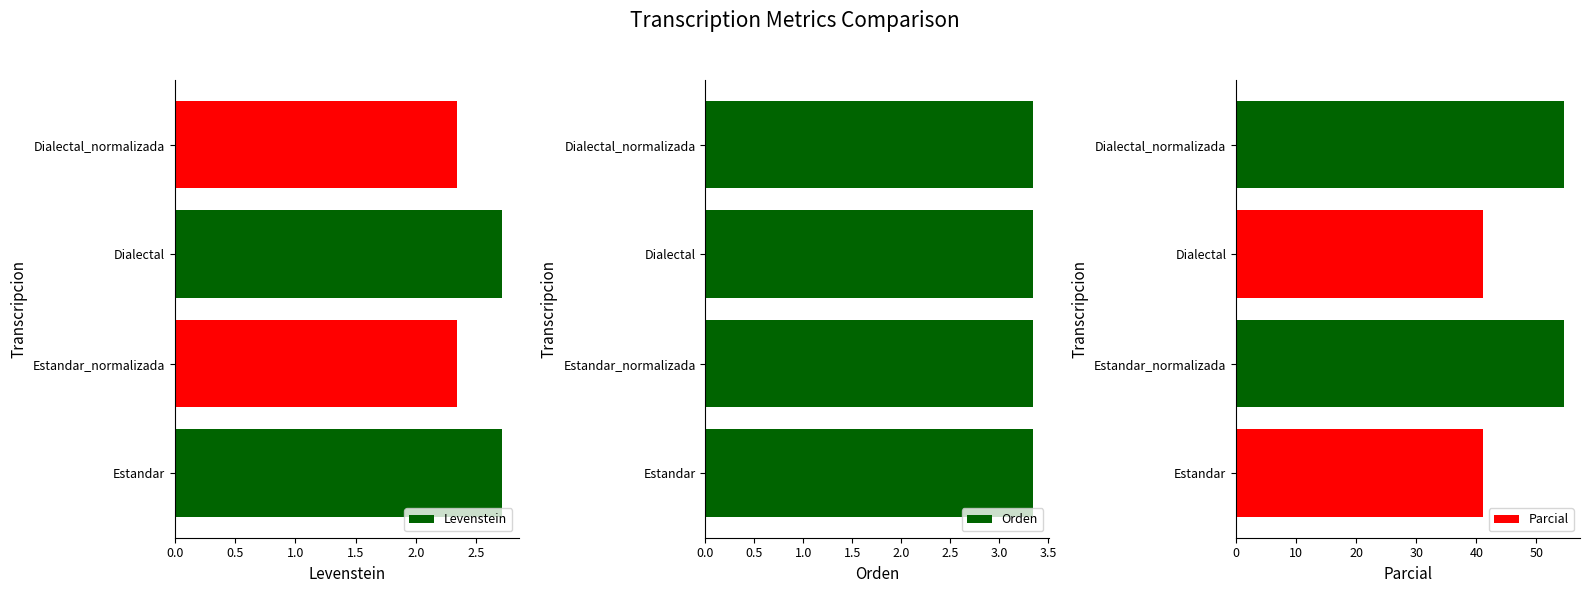

What is the greatest value displayed?

54.5